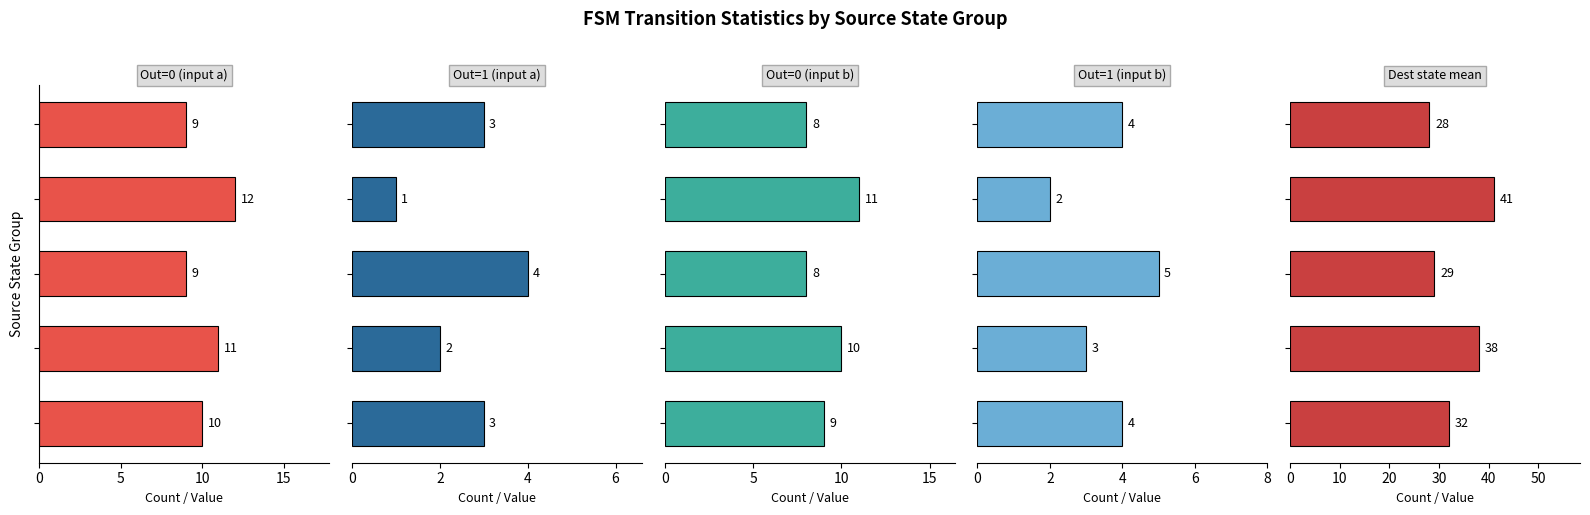

What is the sum of the Out=1 (input a) values at 10 and 5?

6